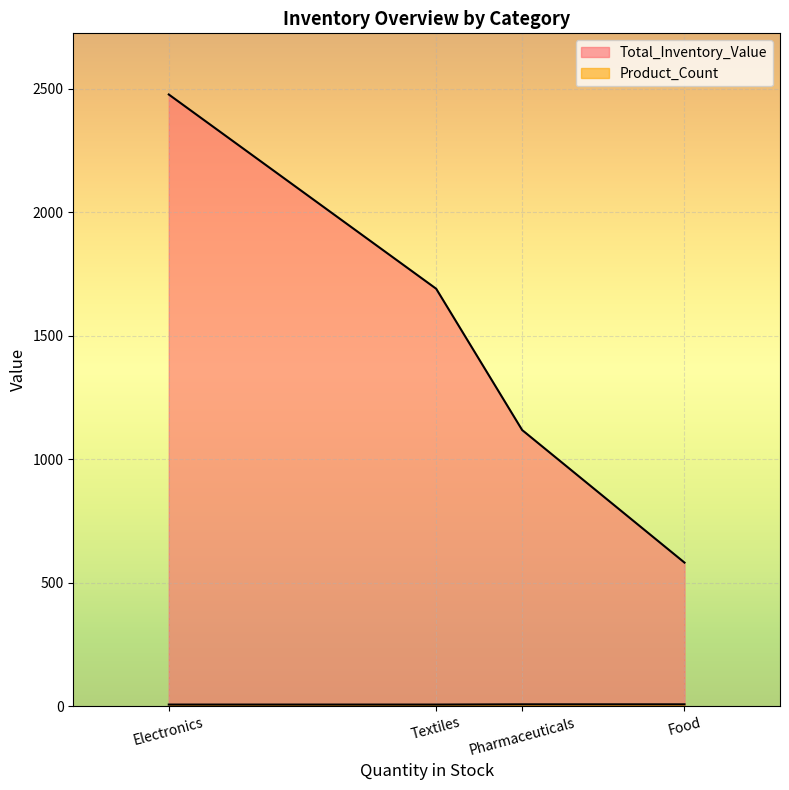

What is the maximum value for Total_Inventory_Value?

2476.0